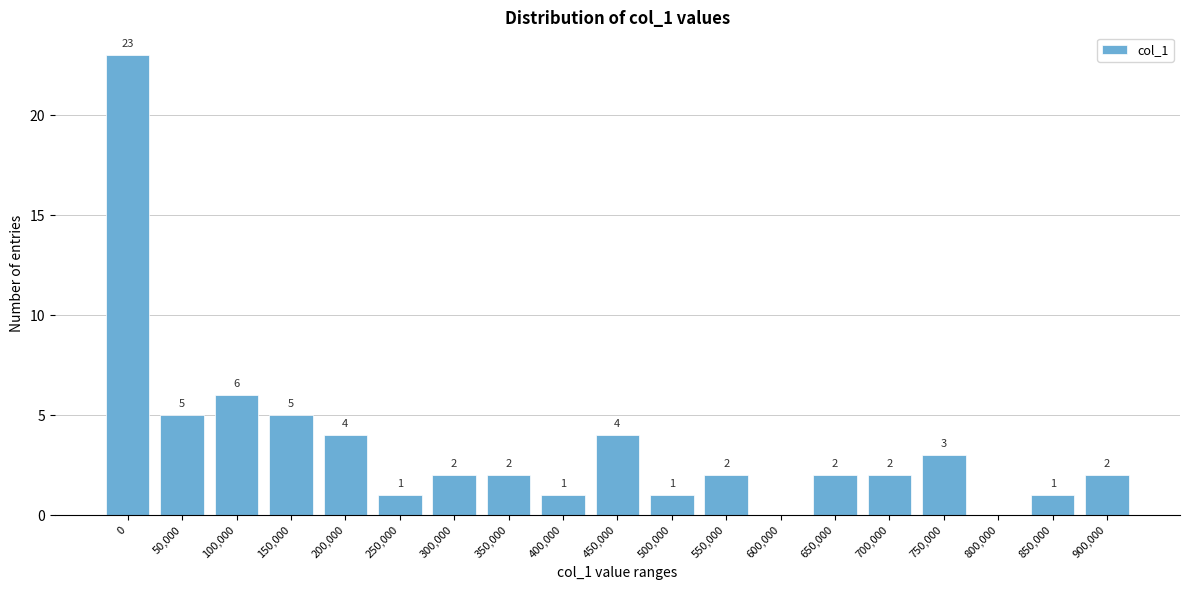

Reading left to right, extract all data points from this chart.

0=23	50,000=5	100,000=6	150,000=5	200,000=4	250,000=1	300,000=2	350,000=2	400,000=1	450,000=4	500,000=1	550,000=2	600,000=0	650,000=2	700,000=2	750,000=3	800,000=0	850,000=1	900,000=2